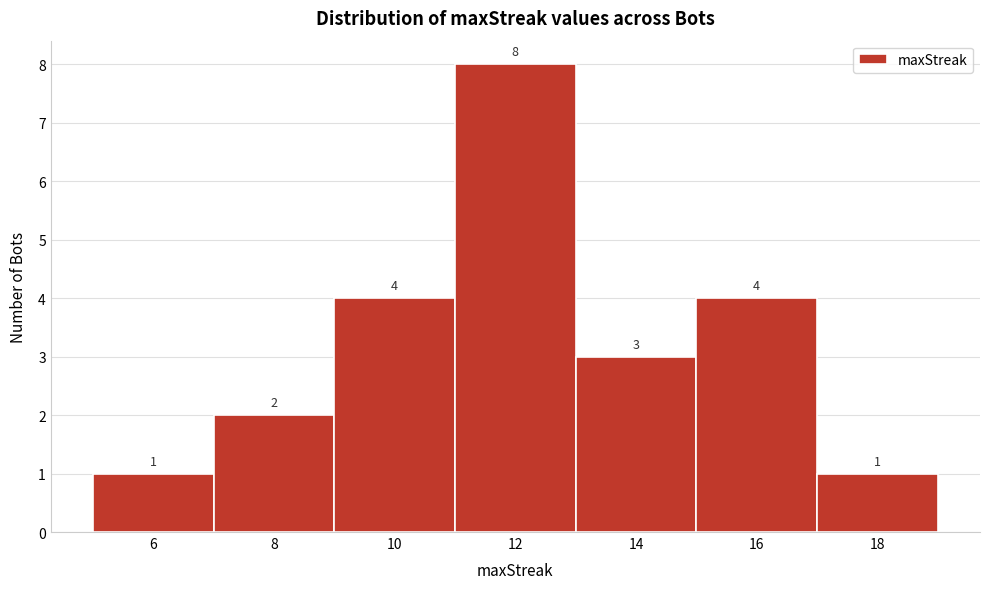

What is the height of the bar covering 9 to 11 on the x-axis?

4